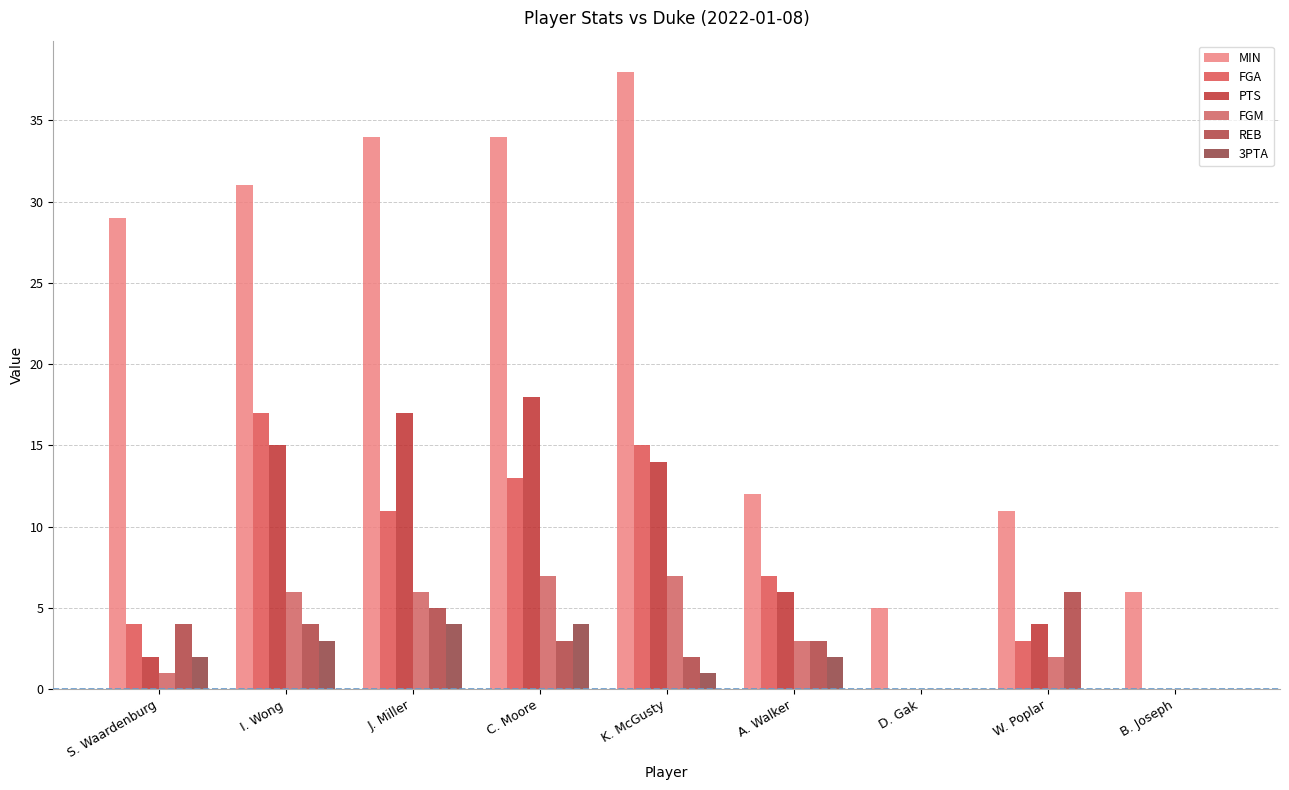

Reading left to right, list all the values displayed in this chart.

MIN: S. Waardenburg=29	I. Wong=31	J. Miller=34	C. Moore=34	K. McGusty=38	A. Walker=12	D. Gak=5	W. Poplar=11	B. Joseph=6
FGA: S. Waardenburg=4	I. Wong=17	J. Miller=11	C. Moore=13	K. McGusty=15	A. Walker=7	D. Gak=0	W. Poplar=3	B. Joseph=0
PTS: S. Waardenburg=2	I. Wong=15	J. Miller=17	C. Moore=18	K. McGusty=14	A. Walker=6	D. Gak=0	W. Poplar=4	B. Joseph=0
FGM: S. Waardenburg=1	I. Wong=6	J. Miller=6	C. Moore=7	K. McGusty=7	A. Walker=3	D. Gak=0	W. Poplar=2	B. Joseph=0
REB: S. Waardenburg=4	I. Wong=4	J. Miller=5	C. Moore=3	K. McGusty=2	A. Walker=3	D. Gak=0	W. Poplar=6	B. Joseph=0
3PTA: S. Waardenburg=2	I. Wong=3	J. Miller=4	C. Moore=4	K. McGusty=1	A. Walker=2	D. Gak=0	W. Poplar=0	B. Joseph=0